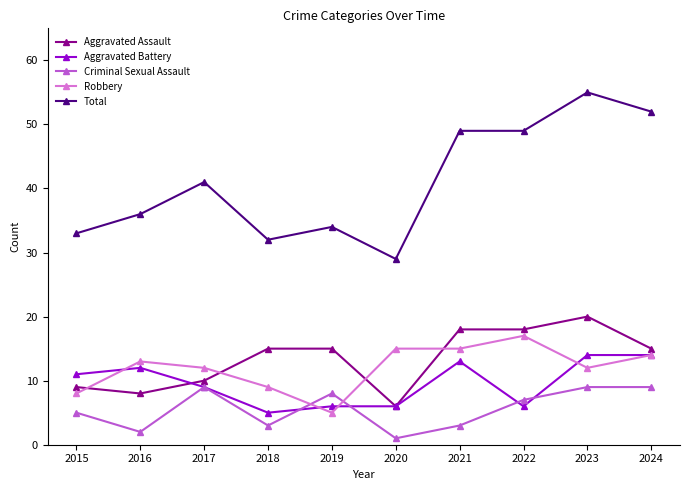

How many lines are shown in the chart?

5